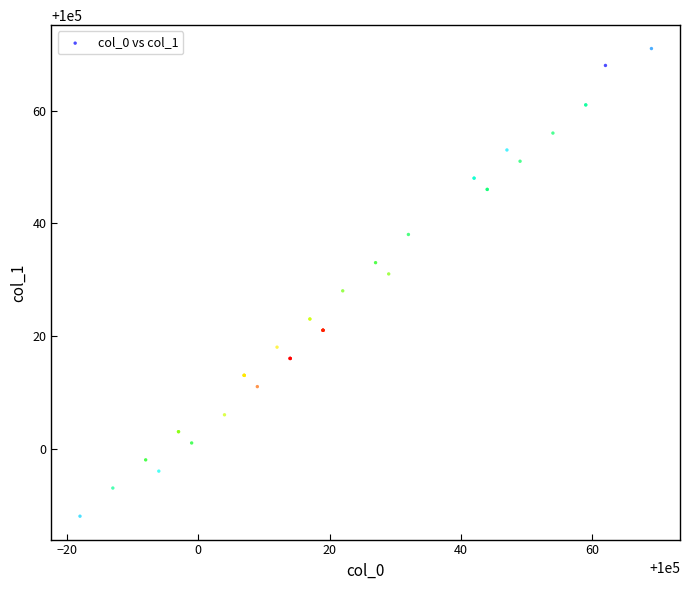

What Y value in the scatter plot is closest to 100029?

100028